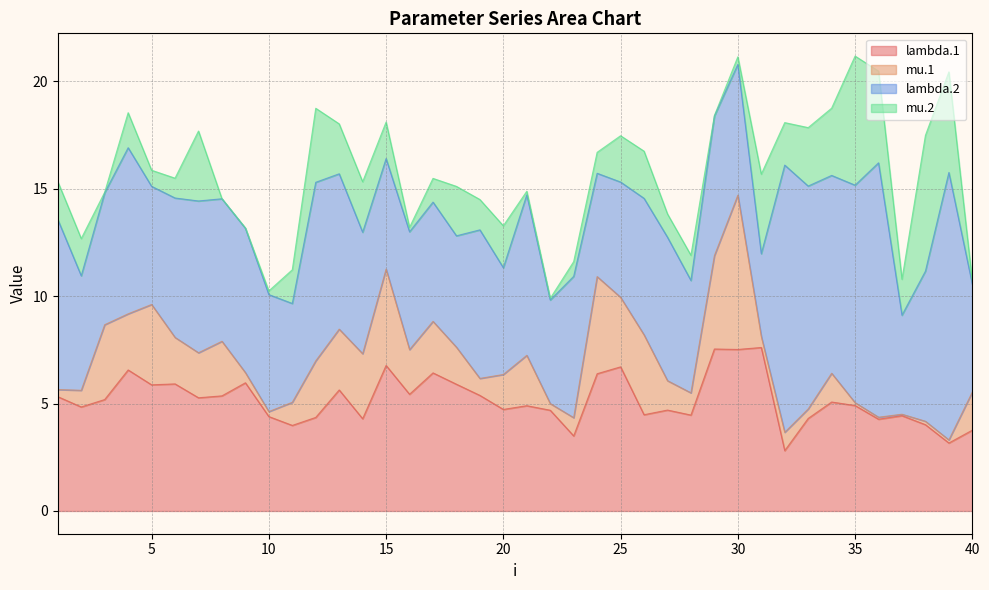

What is the difference between the maximum and minimum values in the lambda.2 series?

8.6